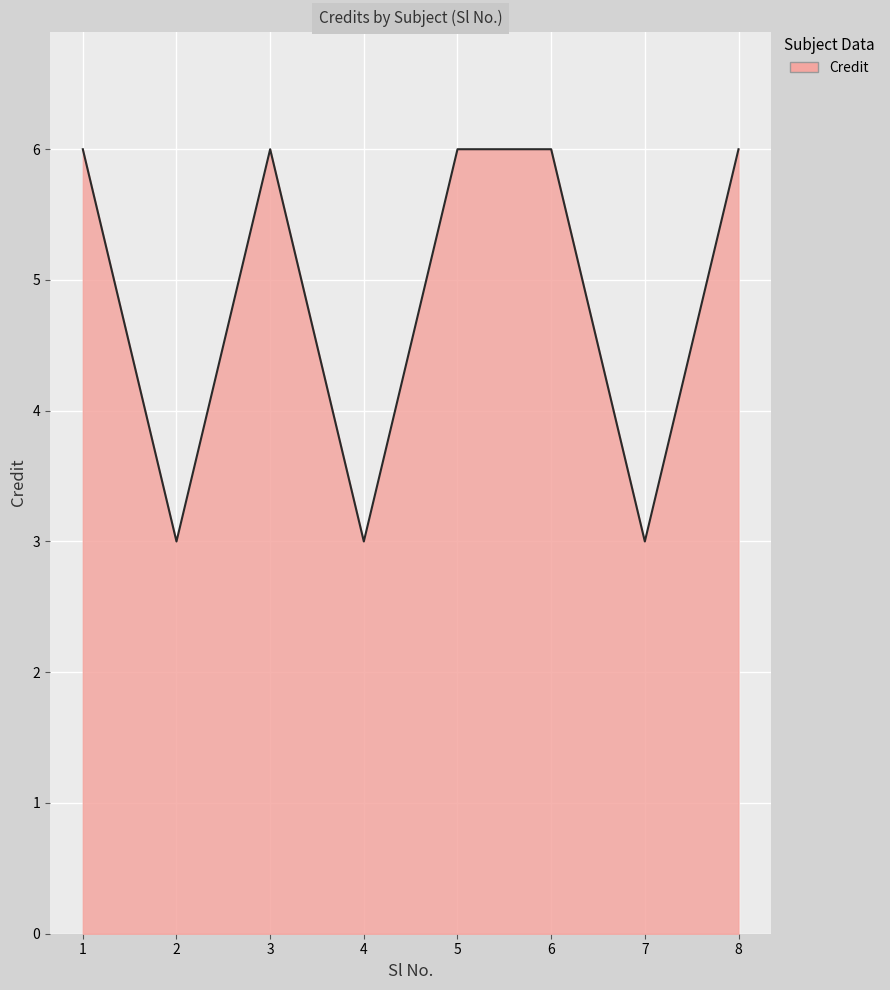

Where is the first local minimum?

2